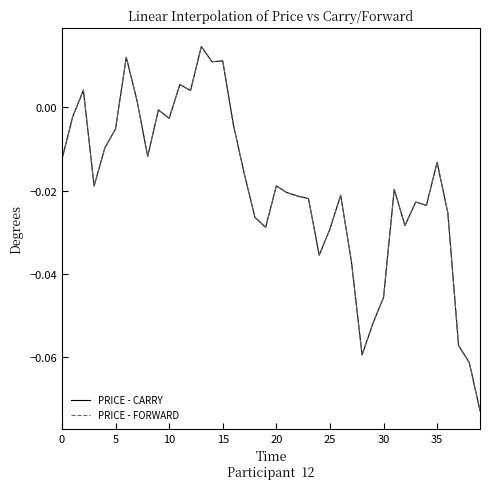

Where is the first local maximum for PRICE - FORWARD?

10